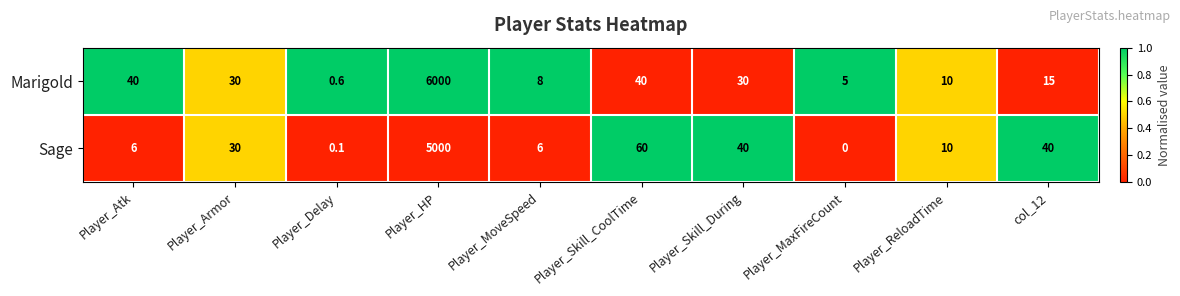

What is the total value across all series at Player_ReloadTime?

20.0